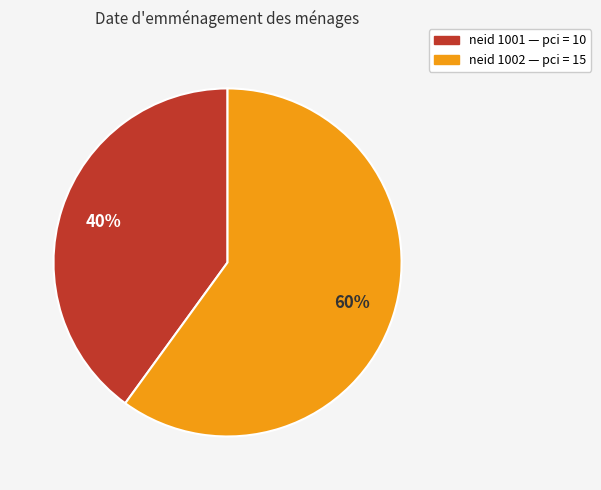

How many slices are in this pie chart?

2